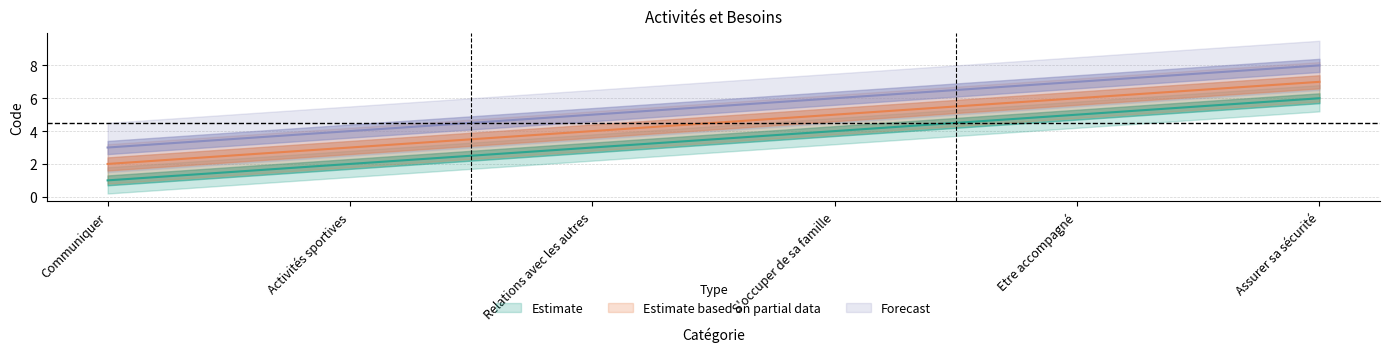

What is the lowest value of the Estimate series?

1